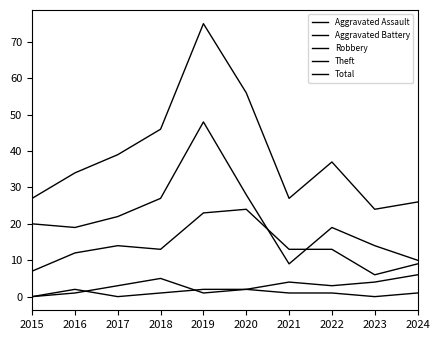

What is the value of the Robbery point at the 1st from the left?

7